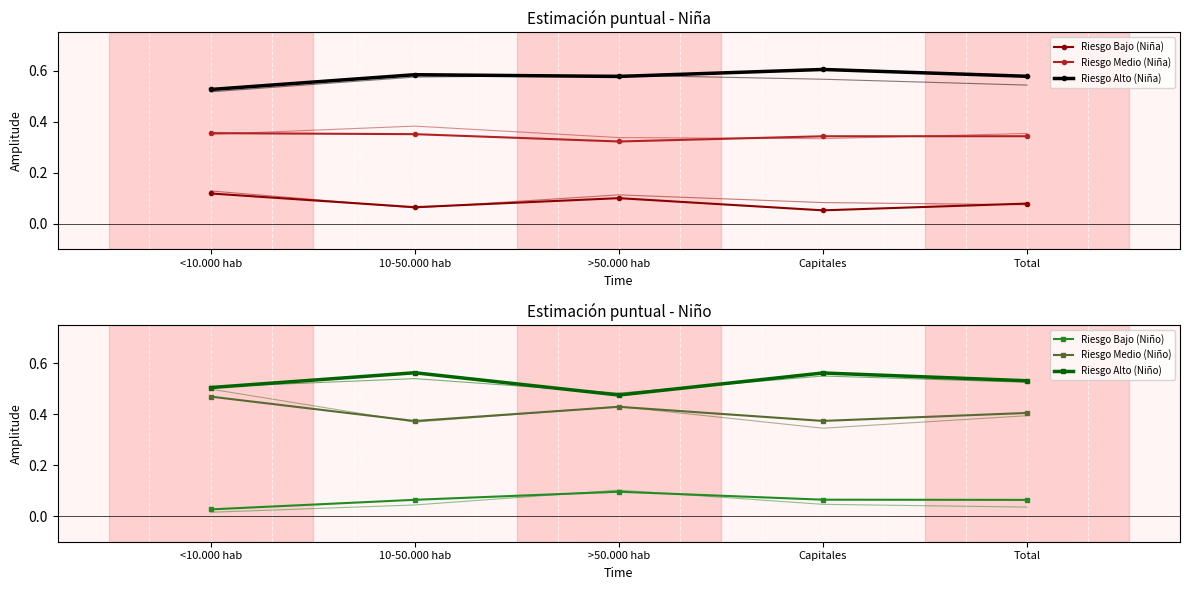

What is the average value of the Riesgo Bajo (Niño) series?

0.1